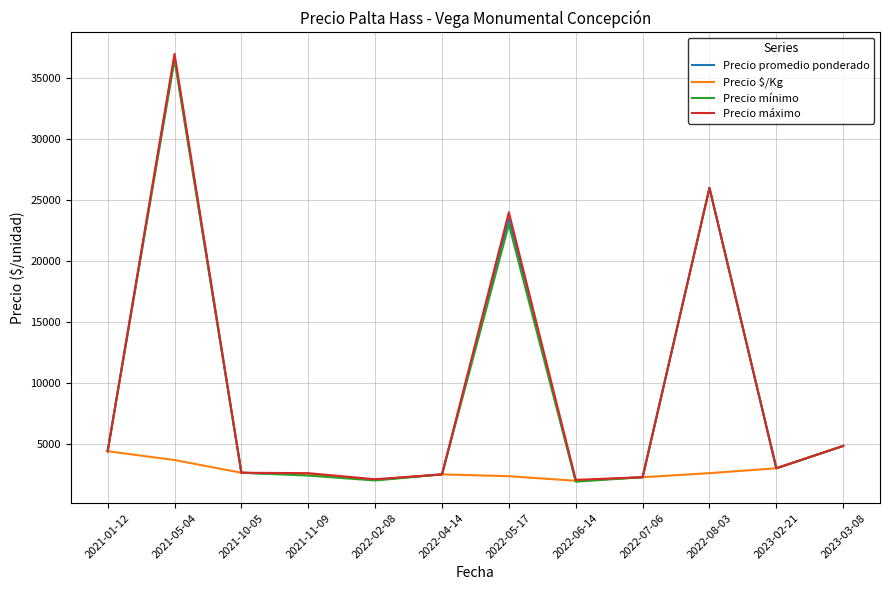

At which category is the sum across all series the highest?

2021-05-04